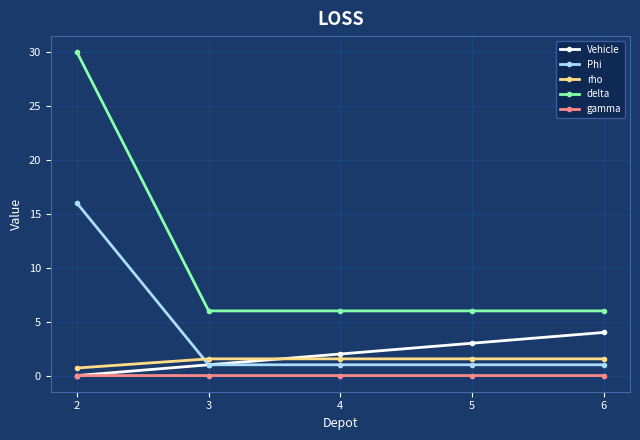

True or false: Phi and gamma cross at least once.

False